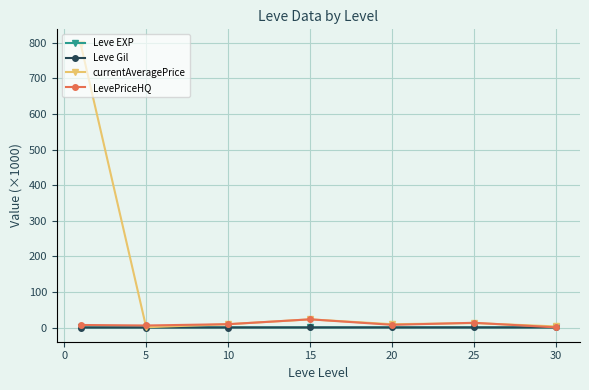

What is the value of the LevePriceHQ point at the 4th from the left?

23.1